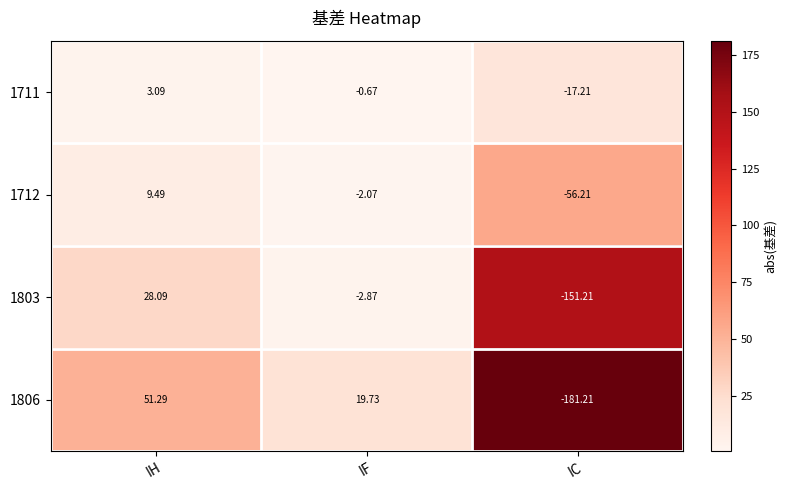

Rank the categories by 1712 value from highest to lowest.

IH, IF, IC